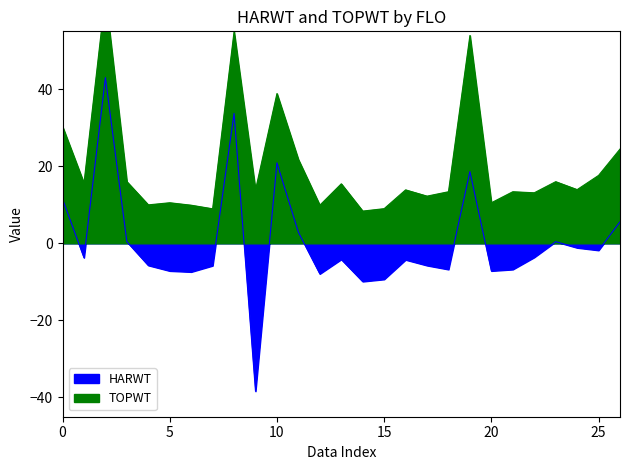

True or false: TOPWT and HARWT intersect in this chart.

False